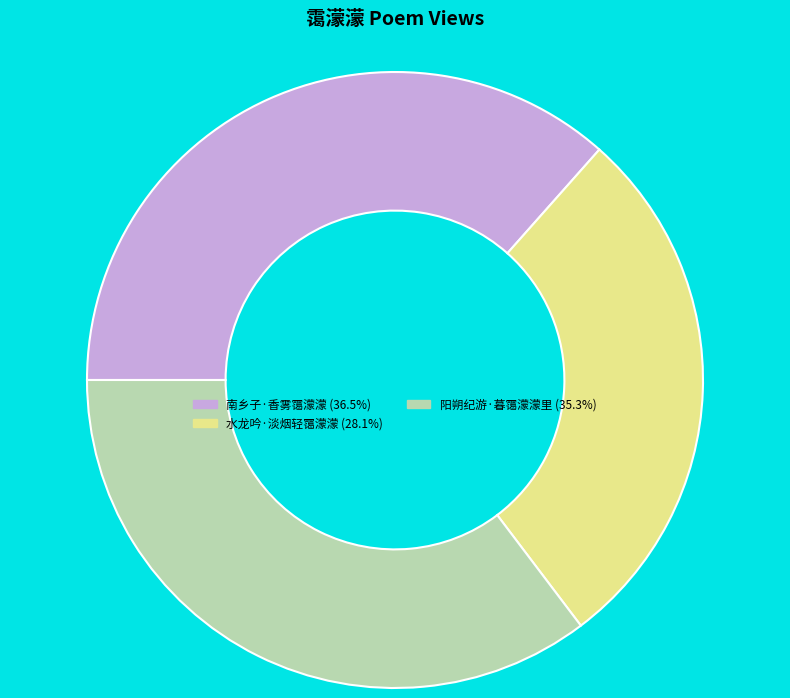

How many segments does this pie chart have?

3